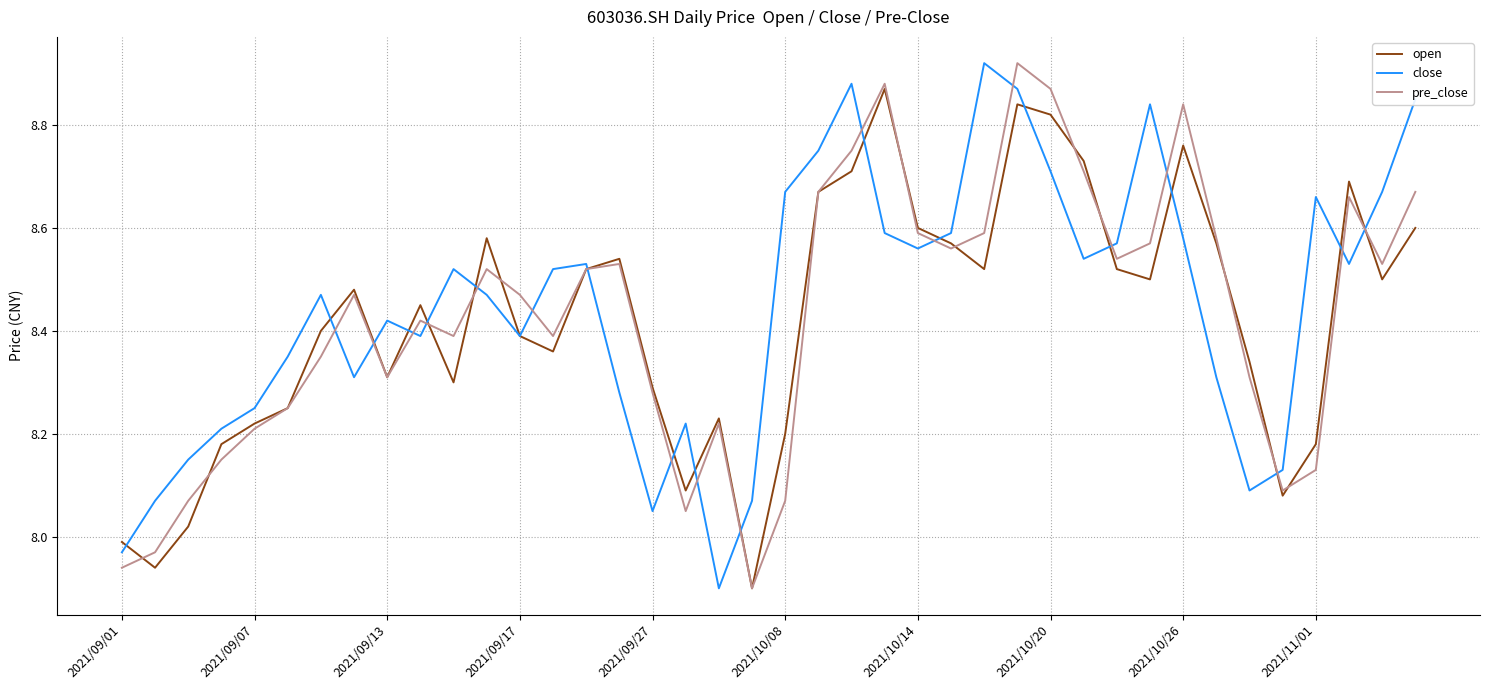

How many interior local peaks does the open series have?

9